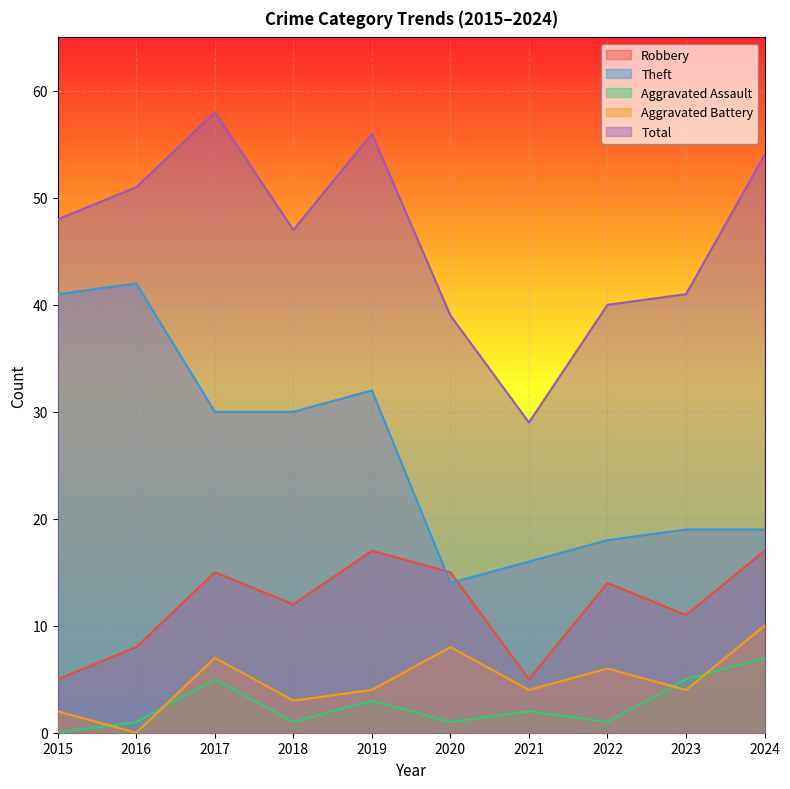

What is the difference between the maximum and minimum values in the Aggravated Assault series?

7